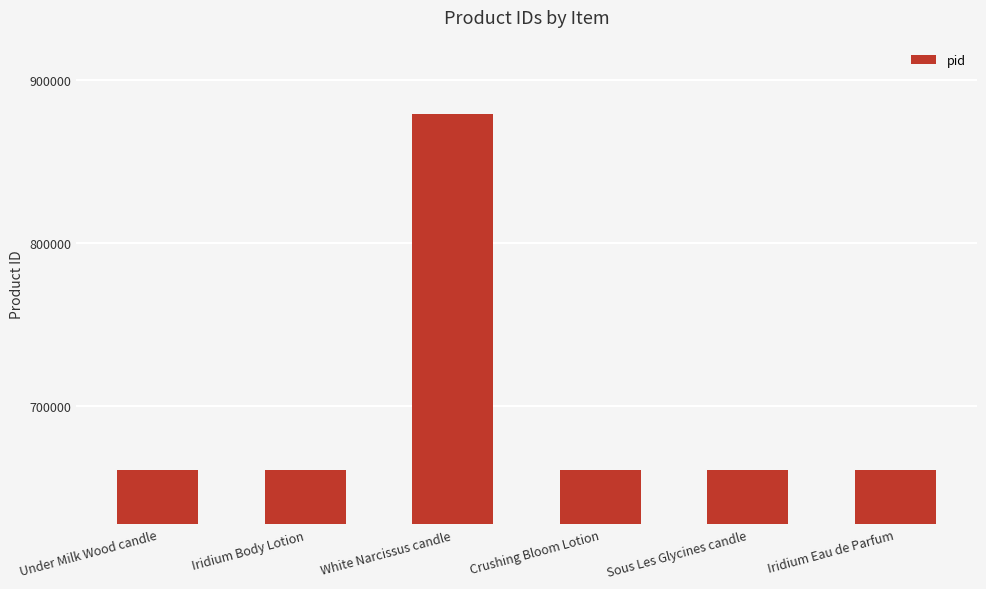

What is the label of the 5th bar from the left?

Sous Les Glycines candle